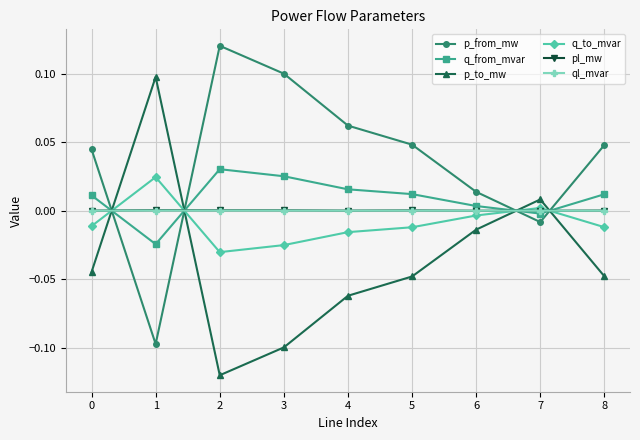

How many values in the q_to_mvar series exceed 0?

2